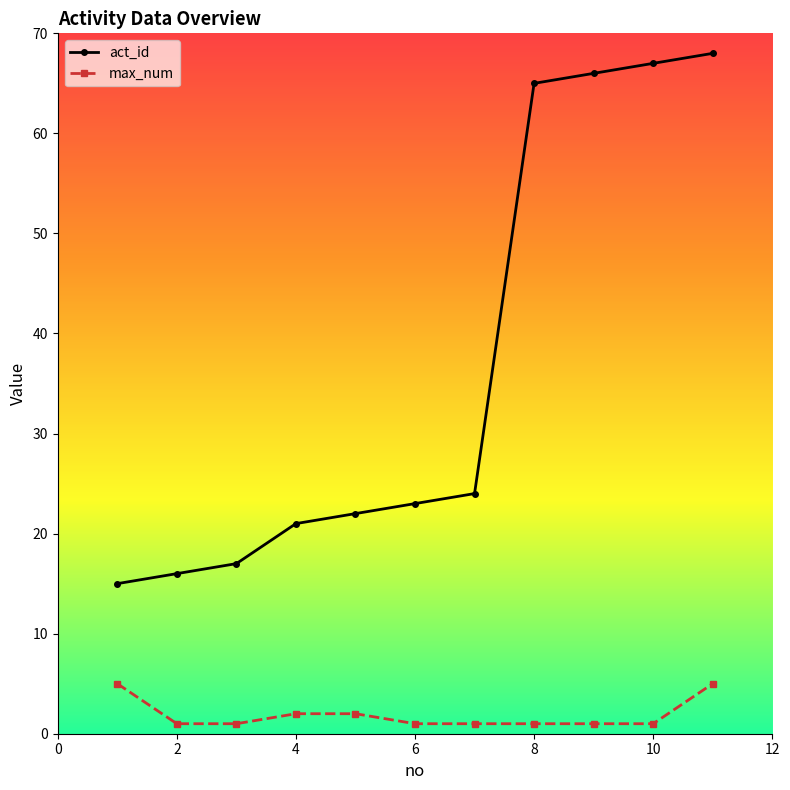

Which series has the largest range (max minus min)?

act_id